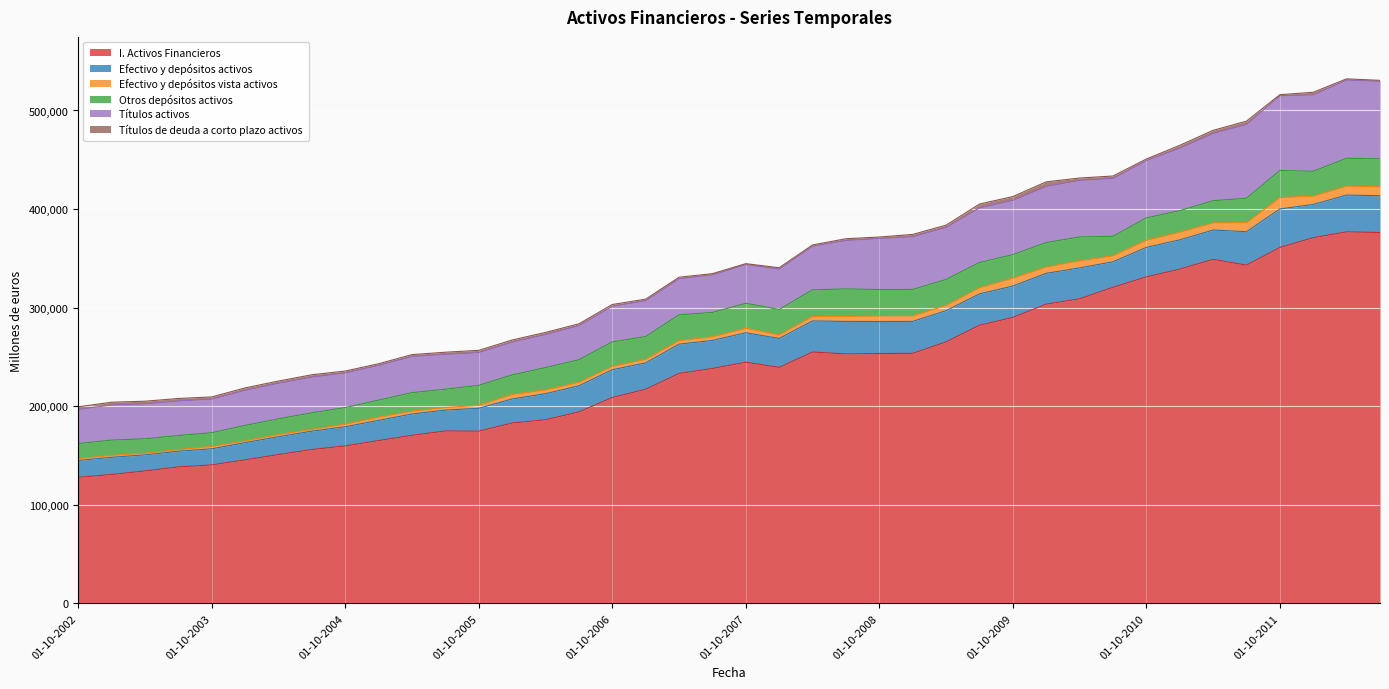

Reading right to left, transcribe all the data shown in this chart.

I. Activos Financieros: 376170	376903	370994	361037	343095	348989	339027	331180	320616	308964	303566	290076	282105	265199	253609	253459	253048	254950	239393	244599	238274	233192	217195	208805	194235	186260	182959	174655	174864	170486	165148	159719	156059	150934	145598	140461	138411	134306	130723	127857
Efectivo y depósitos activos: 37382	37307	33679	39062	33944	29733	29682	29927	25878	31347	31243	31820	31839	31690	32430	32460	32966	31568	29366	29908	28429	29778	26717	28208	26440	26468	24373	23248	21193	21635	20513	19462	18624	18156	17467	16337	15926	16327	17461	17106
Efectivo y depósitos vista activos: 8999	9087	8453	11538	9128	7305	7772	7248	6102	7185	6375	7956	6209	5316	5652	5642	5068	4535	3597	4596	3739	3642	3578	3384	3552	3835	4582	2988	2590	2796	3235	2576	1873	2169	1852	2332	1639	1735	1942	1820
Otros depósitos activos: 28383	28220	25226	27524	24816	22427	21909	22679	19776	24162	24868	23865	25631	26374	26778	26818	27898	27033	25770	25312	24690	26137	23139	24824	22889	22632	19792	20260	18603	18838	17278	16886	16750	15988	15615	14005	14287	14592	15520	15286
Títulos activos: 78633	79329	77454	75814	74904	68235	63424	58168	58724	57458	56958	55066	55373	52838	53547	51772	49128	44146	40939	39229	38038	36548	36377	36121	34577	33579	33360	33301	35347	36720	35284	35098	36220	36106	35596	34076	35049	35379	35682	34584
Títulos de deuda a corto plazo activos: 1010	1260	2676	1048	3312	3164	2829	1578	2436	2362	4609	3909	3906	2248	2276	1483	1804	1376	1425	976	1310	1524	1591	1847	1878	2087	2112	2219	2168	1883	1615	1931	2376	2180	2439	2205	2506	2720	2728	2736